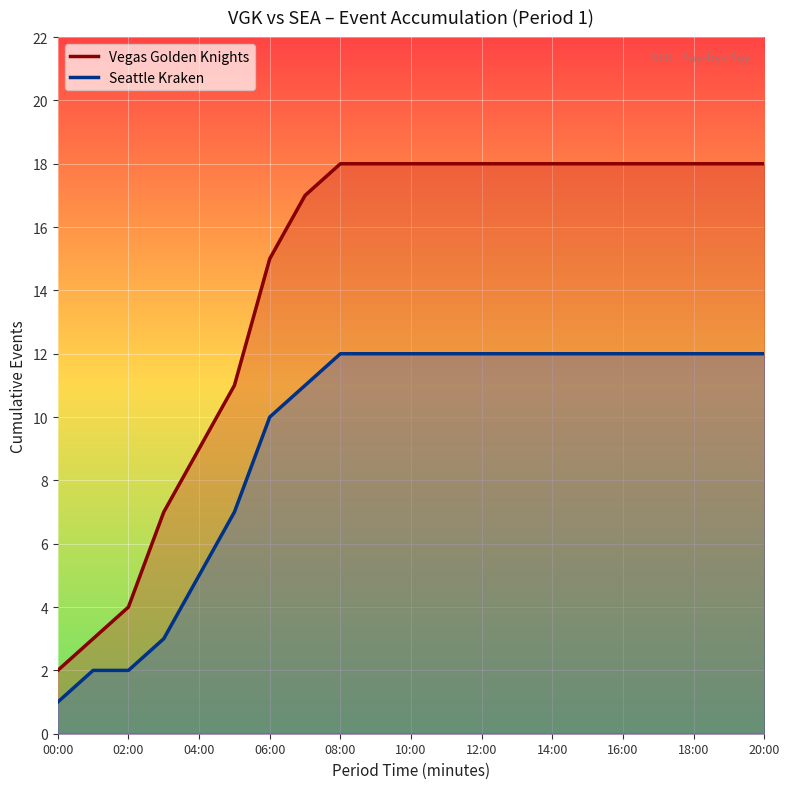

Which series has the largest range (max minus min)?

VGK Events